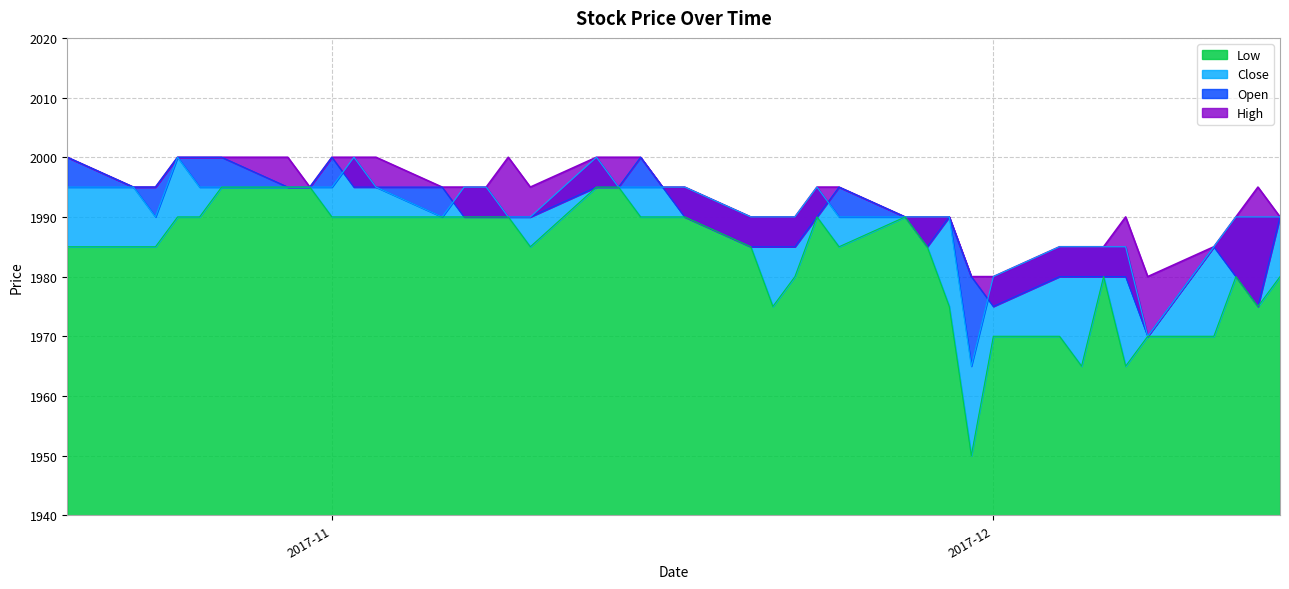

What is the difference between the maximum and minimum values in the High series?

20